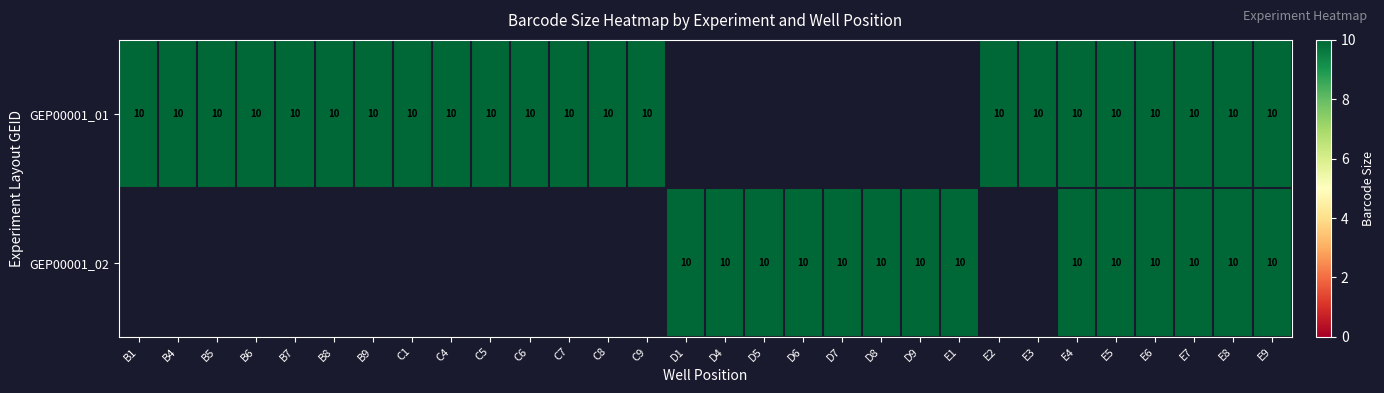

List the series in order of their peak value, lowest first.

GEP00001_01, GEP00001_02